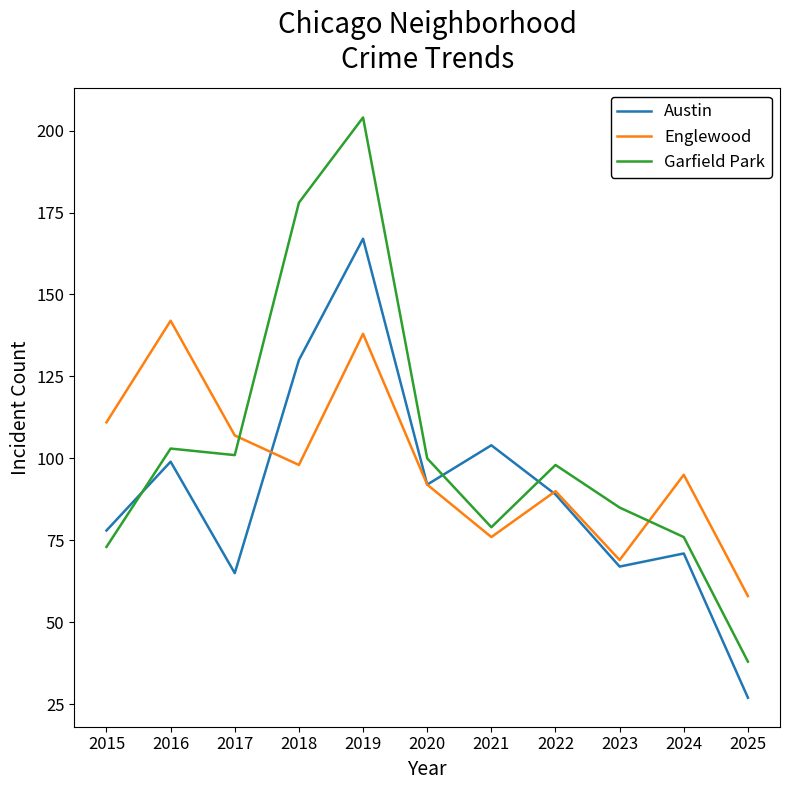

Rank the series by their maximum value, from highest to lowest.

Garfield Park, Austin, Englewood